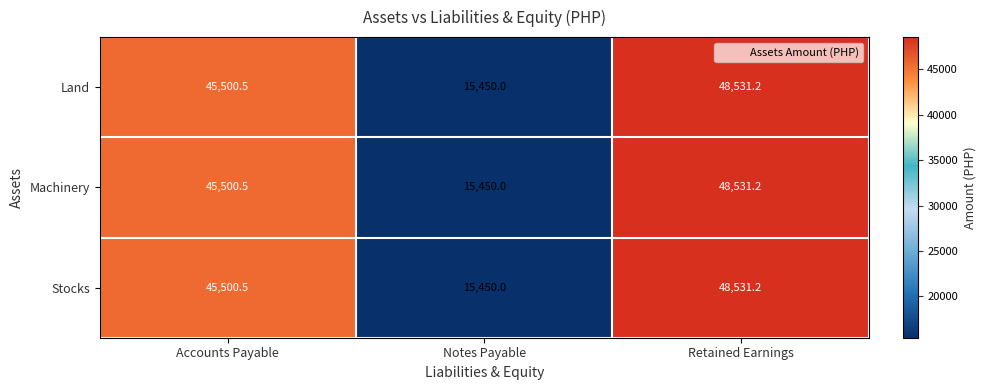

Which category has the lowest value across all series?

Notes Payable